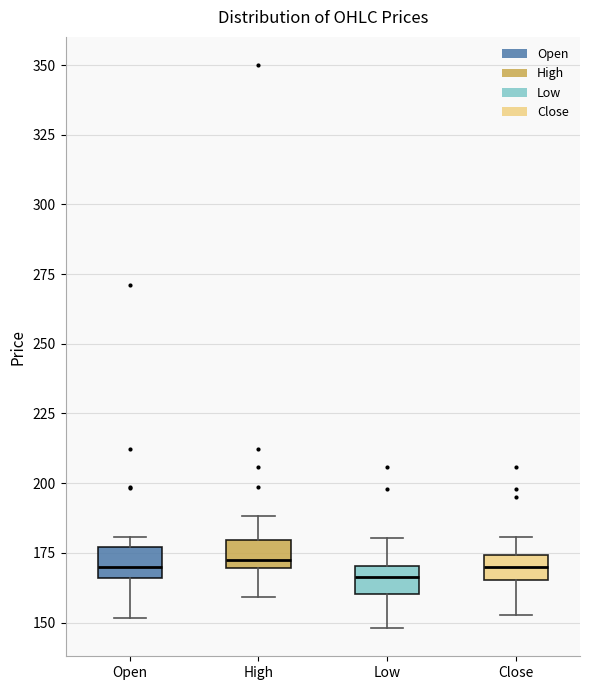

Reading left to right, transcribe this box plot: for each box, give where its median line is, the range the box spans, and where its two whiskers end, as read against the y-axis. The values are not printed on the chart, so give them approximately, as read against the axis.

Open: median 170, box 165 to 175, whiskers 150 to 180
High: median 170 (just above the box's lower edge), box 170 to 180, whiskers 160 to 190
Low: median 165, box 160 to 170, whiskers 150 to 180
Close: median 170, box 165 to 175, whiskers 155 to 180